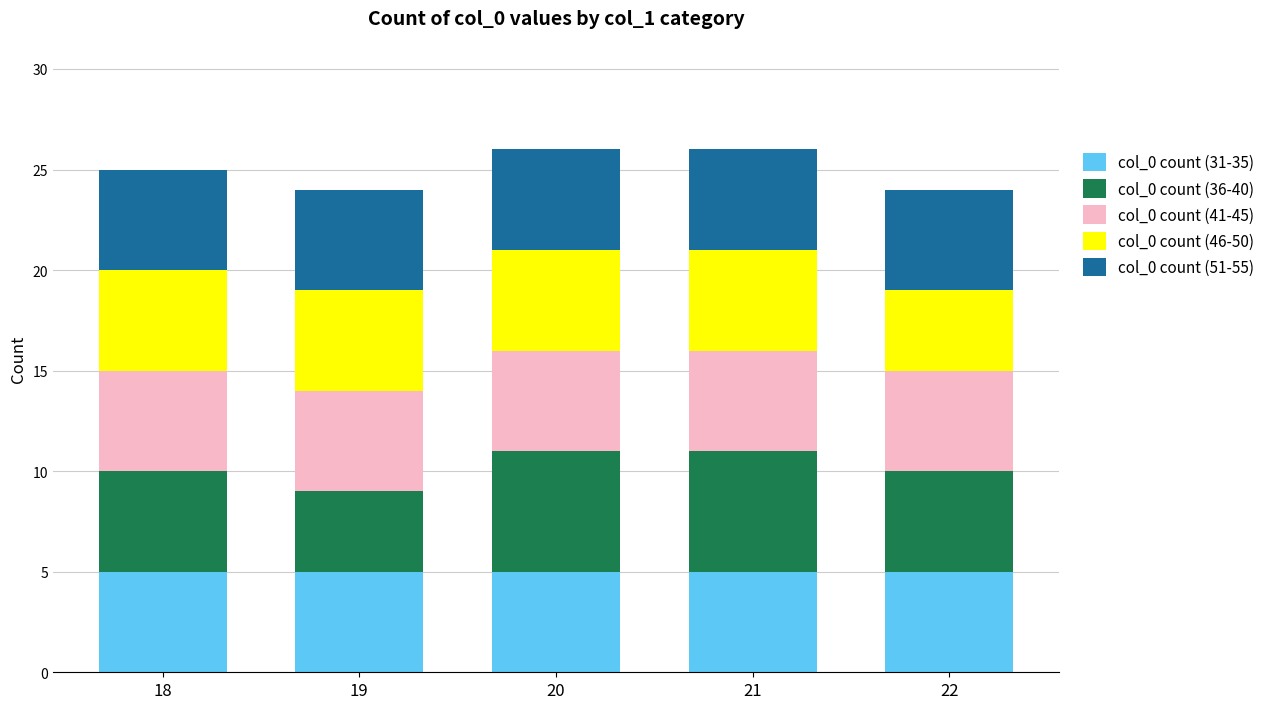

Count the number of data series in this chart.

5